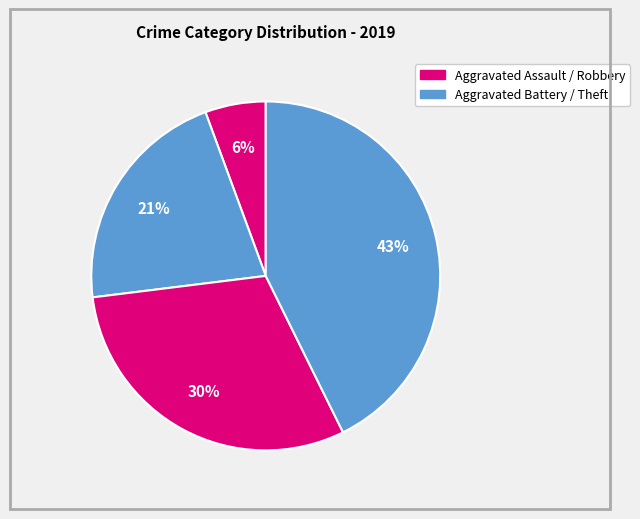

To the nearest percent, what is the average slice percentage?

25%